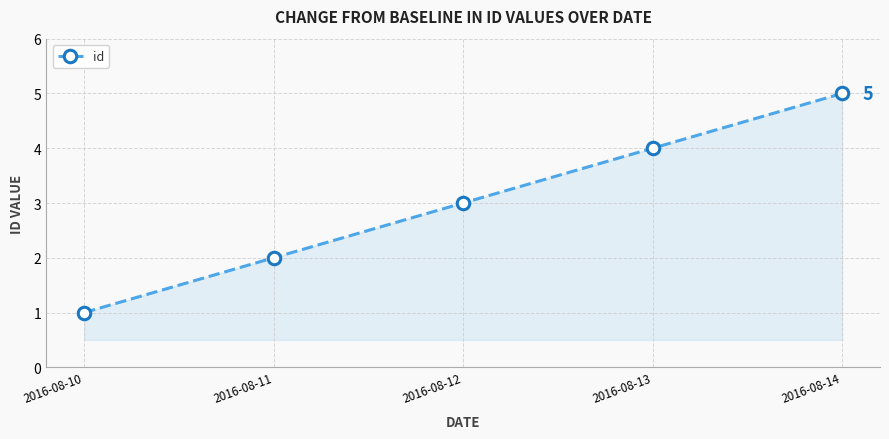

How many data points are less than 3?

2